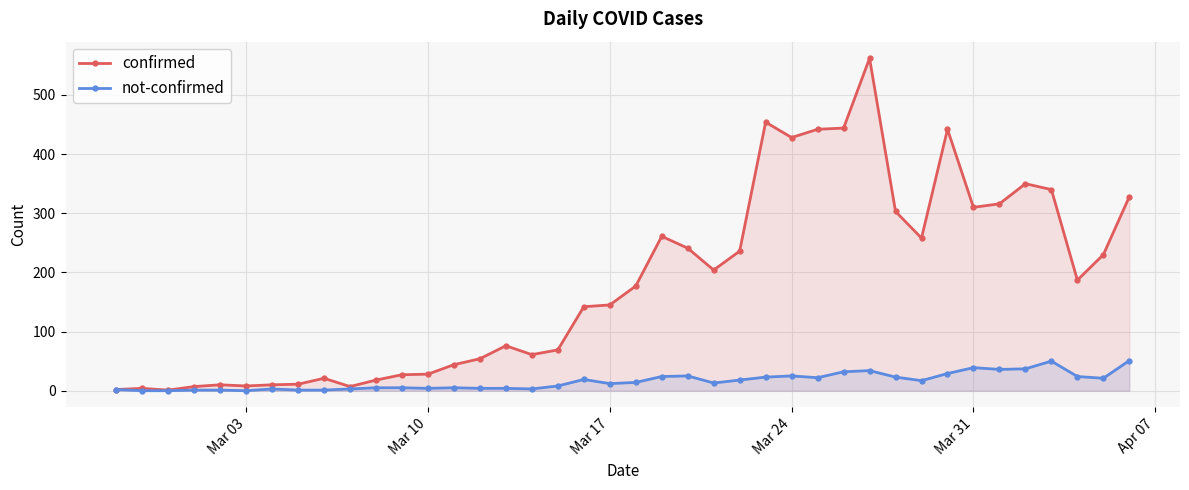

What is the minimum value for confirmed?

1